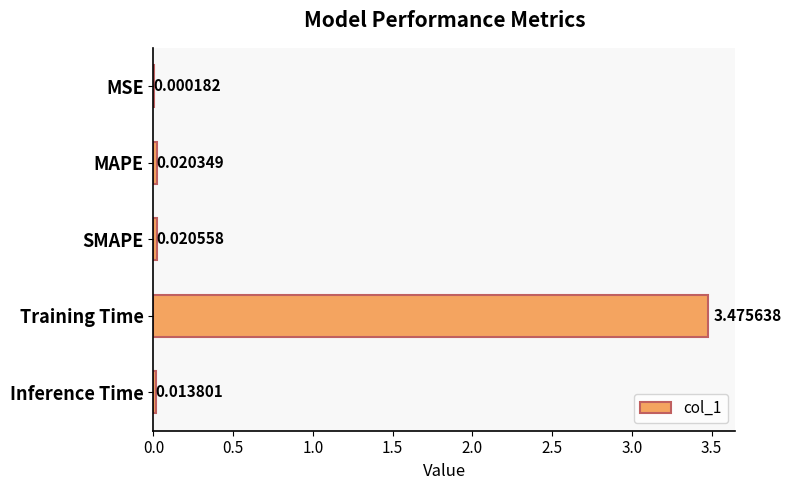

At which label is the value closest to 1?

SMAPE